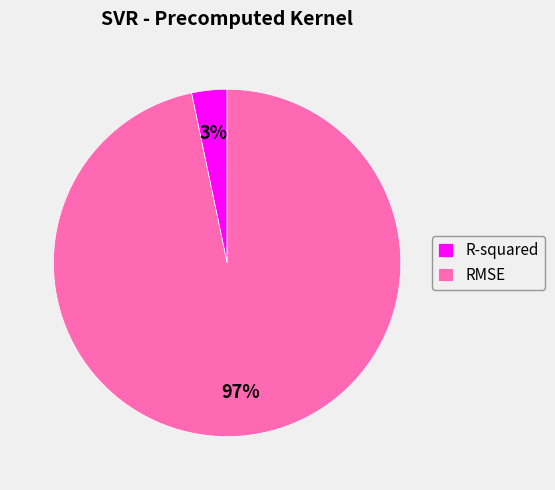

What is the smallest slice in the pie chart?

R-squared